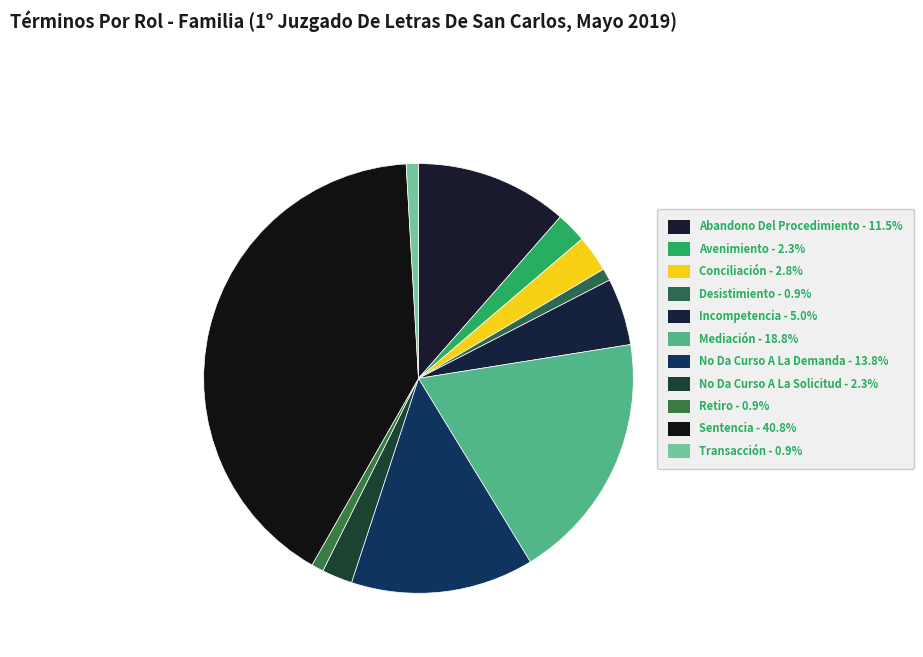

Is the sum of Desistimiento and Mediación greater than half?

No